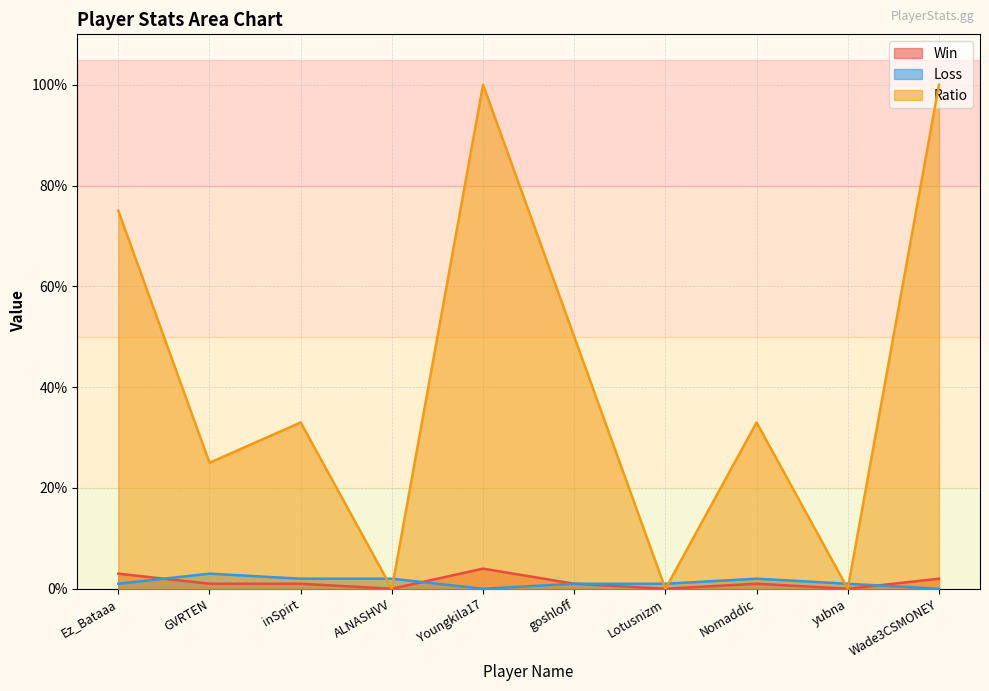

Rank the series at Ez_Bataaa from highest to lowest value.

Ratio, Win, Loss